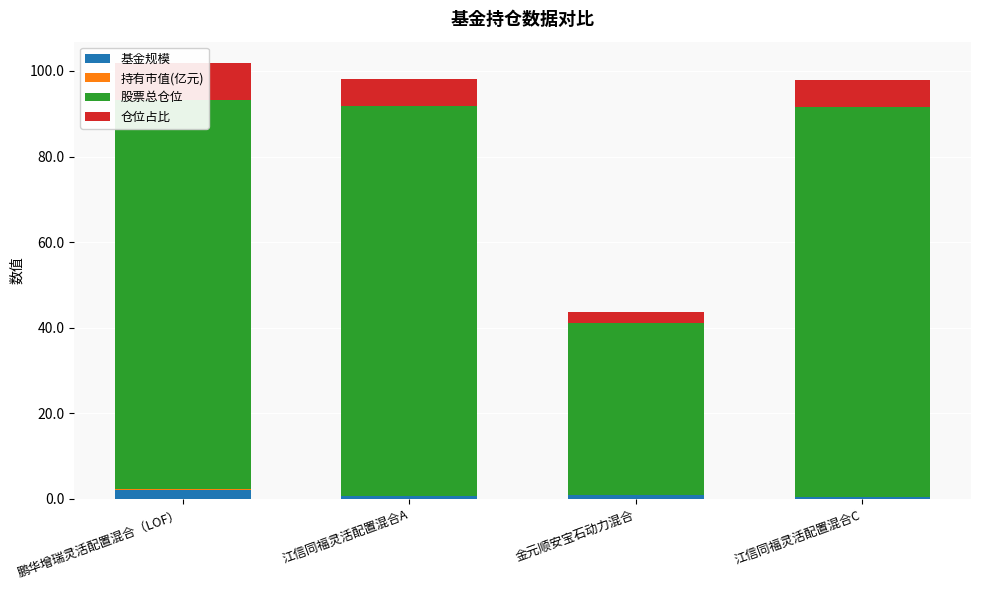

Which label corresponds to the largest value in the chart?

江信同福灵活配置混合A